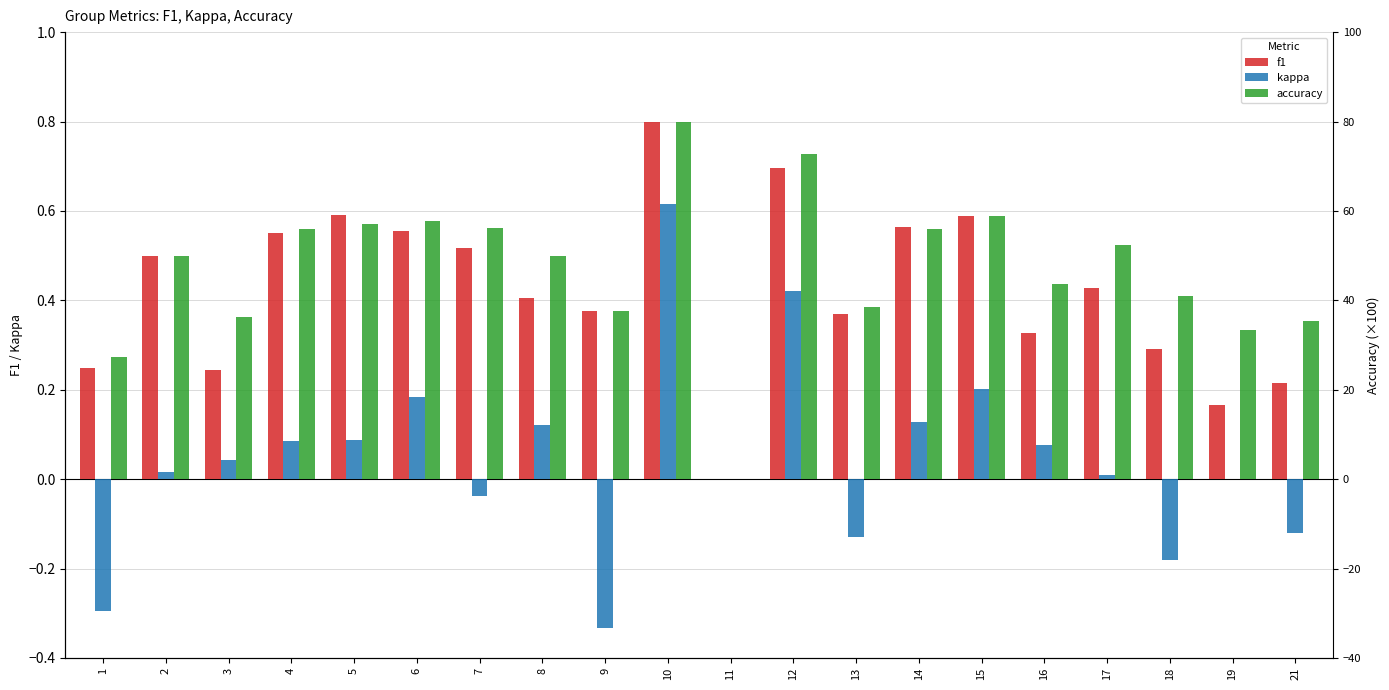

Reading right to left, transcribe all the data shown in this chart.

f1: 0.2	0.2	0.3	0.4	0.3	0.6	0.6	0.4	0.7	0.0	0.8	0.4	0.4	0.5	0.6	0.6	0.6	0.2	0.5	0.2
kappa: -0.1	0.0	-0.2	0.0	0.1	0.2	0.1	-0.1	0.4	0.0	0.6	-0.3	0.1	-0.0	0.2	0.1	0.1	0.0	0.0	-0.3
accuracy: 0.4	0.3	0.4	0.5	0.4	0.6	0.6	0.4	0.7	0.0	0.8	0.4	0.5	0.6	0.6	0.6	0.6	0.4	0.5	0.3